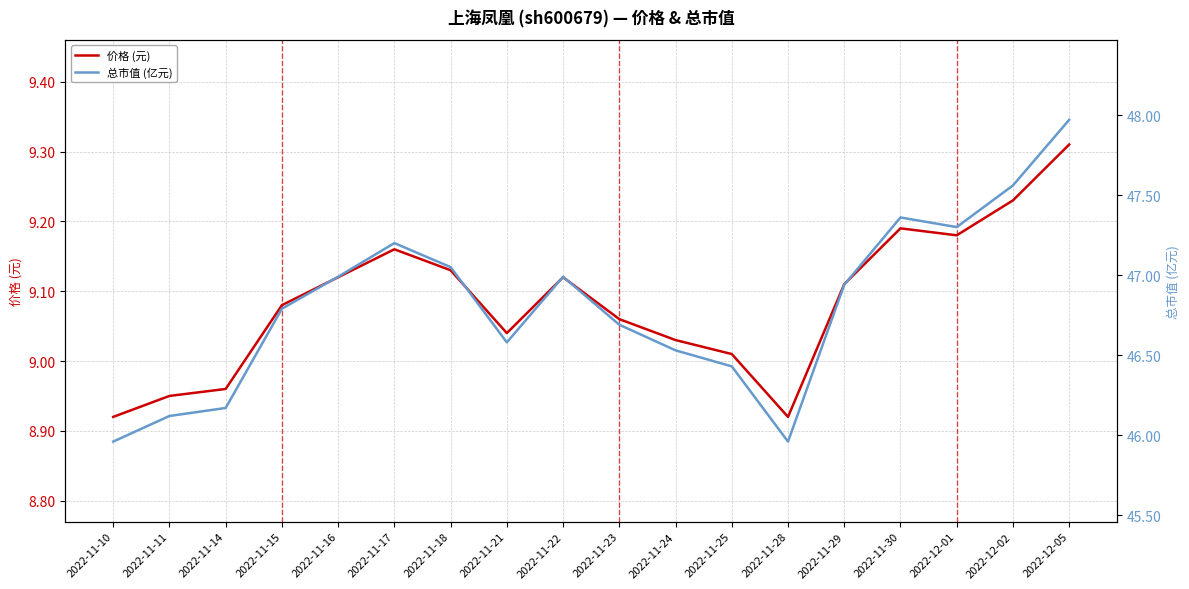

Between 2022-11-29 and 2022-11-15, which is larger?

2022-11-29